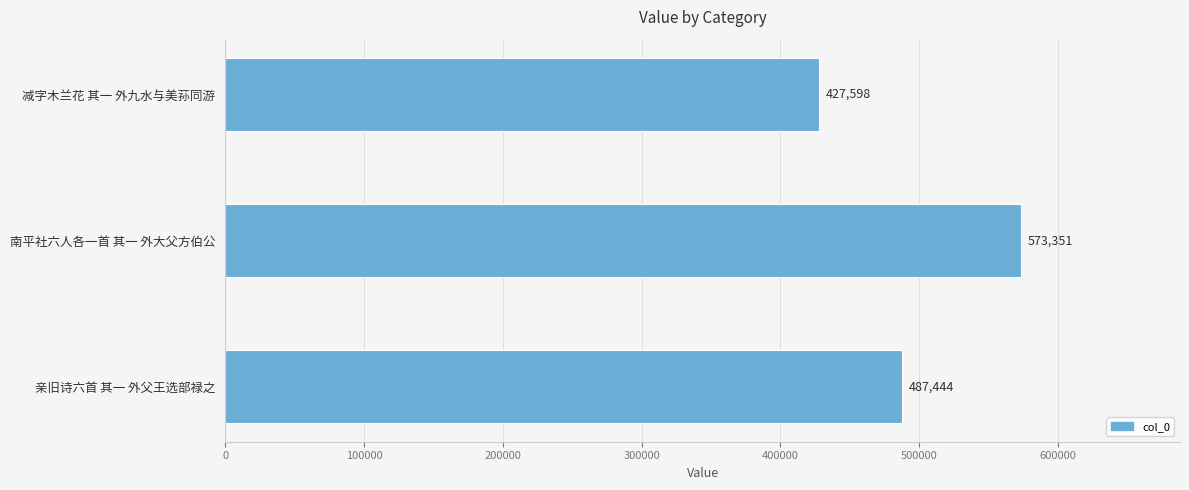

Rank the categories by value from highest to lowest.

南平社六人各一首 其一 外大父方伯公, 亲旧诗六首 其一 外父王选部禄之, 减字木兰花 其一 外九水与美荪同游